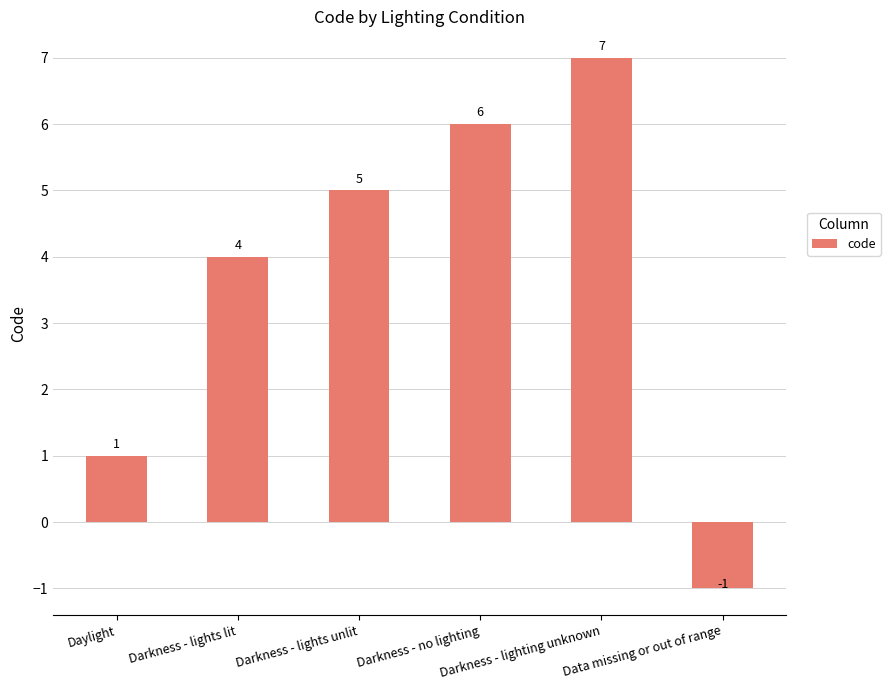

The value at Data missing or out of range is -1. True or false?

True